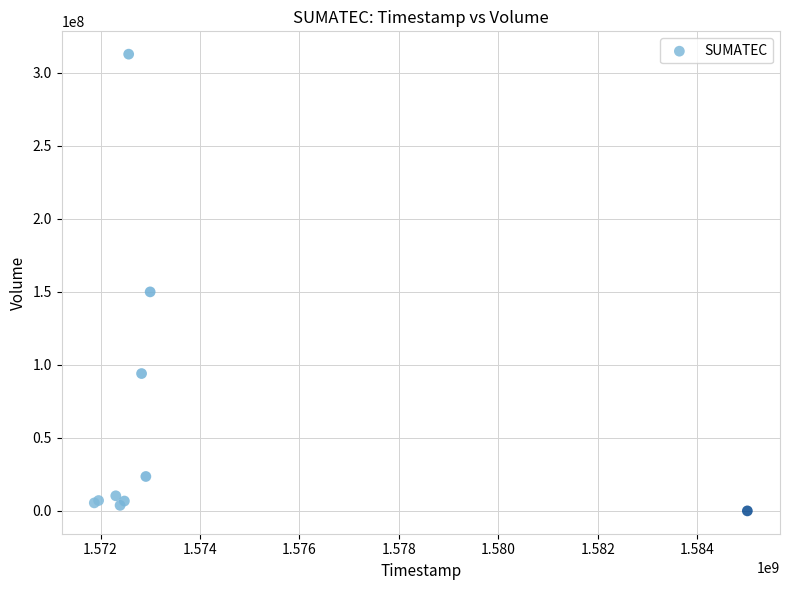

What Y value in the scatter plot is closest to 156415400?

150005900